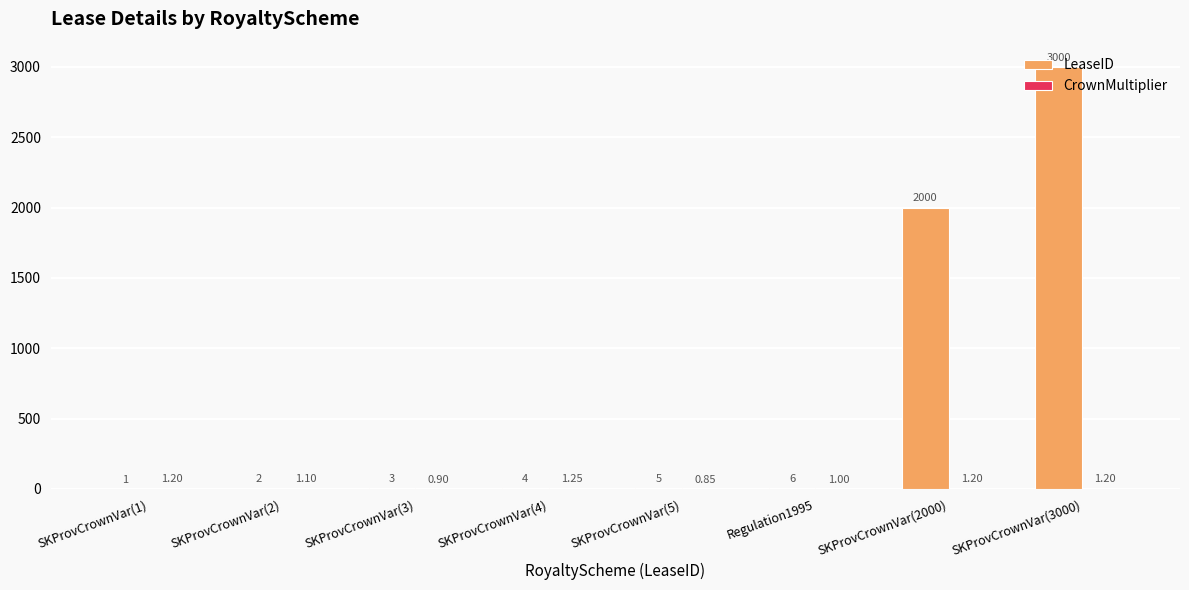

What is the sum of the LeaseID values at Regulation1995 and SKProvCrownVar(1)?

7.0